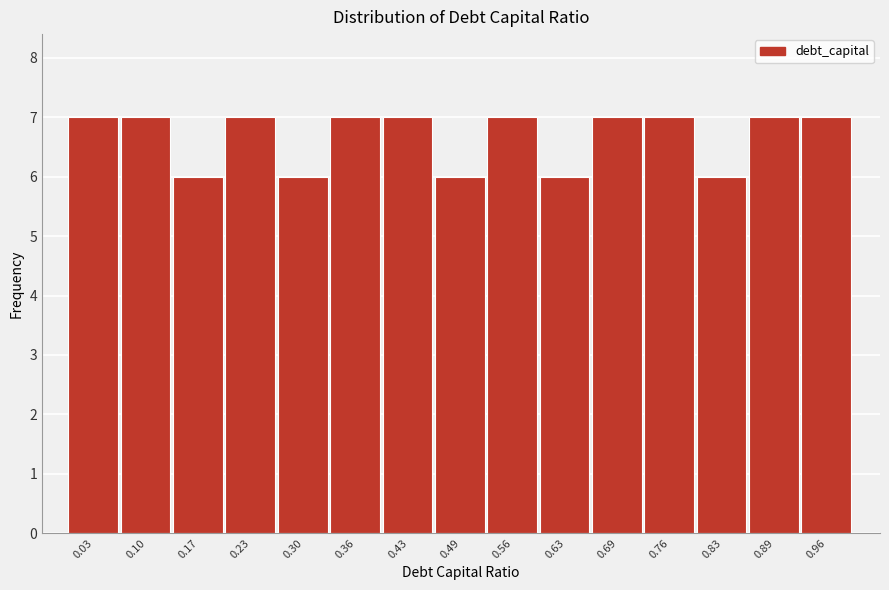

Reading left to right, transcribe this chart: for each bar, give the range it covers on the x-axis and its height. Neither the bar edges nor the heights are printed on the chart, so give them approximately, as read against the axes.

0.000 to 0.066: 7
0.066 to 0.132: 7
0.132 to 0.198: 6
0.198 to 0.264: 7
0.264 to 0.330: 6
0.330 to 0.396: 7
0.396 to 0.462: 7
0.462 to 0.528: 6
0.528 to 0.594: 7
0.594 to 0.660: 6
0.660 to 0.726: 7
0.726 to 0.792: 7
0.792 to 0.858: 6
0.858 to 0.924: 7
0.924 to 0.990: 7